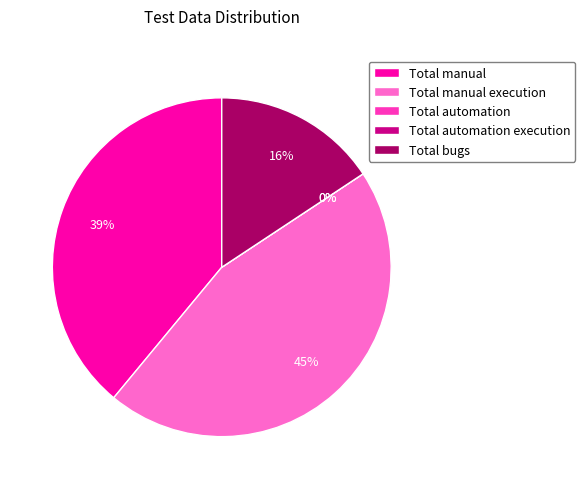

What percentage is NOT represented by Total automation?

100.0%